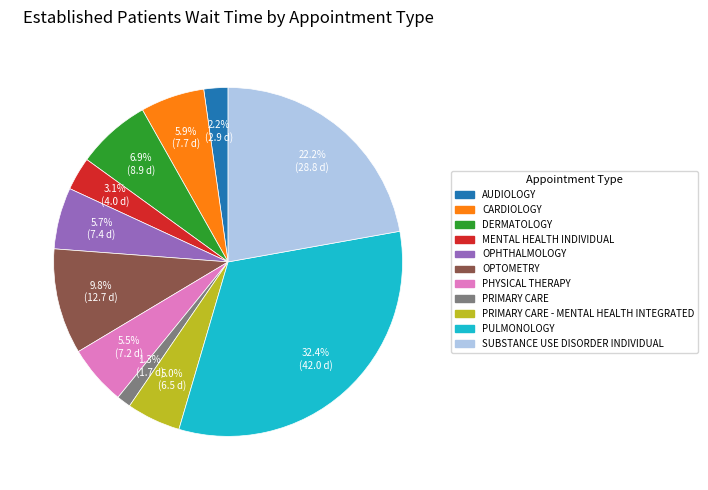

Is there a majority slice in this chart?

No